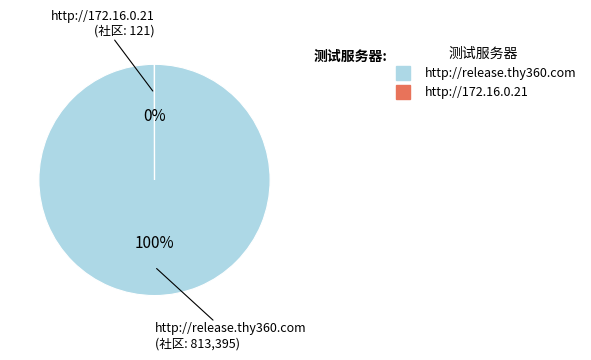

To the nearest percent, what is the difference between the largest and smallest slice percentages?

100%